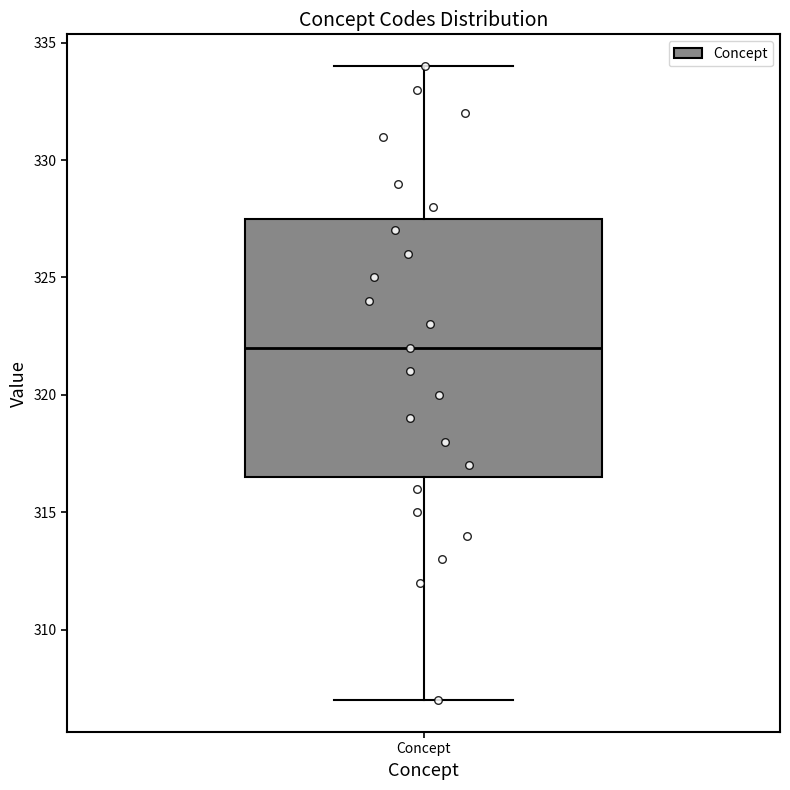

Where is the upper edge of the box for Concept on the y-axis? The values are not printed on the chart, so give them approximately, as read against the axis.

327.5